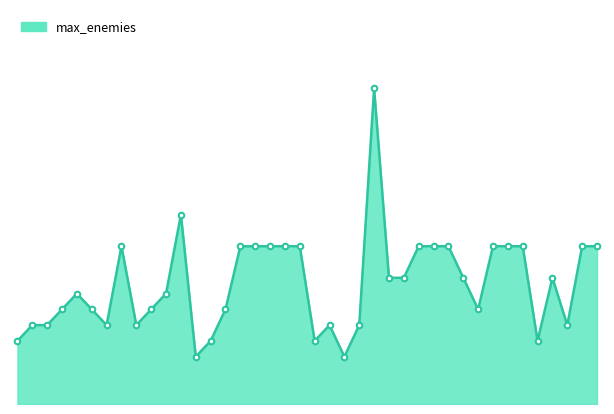

List the labels in order of value, smallest first.

14, 24, 2, 15, 22, 37, 3, 4, 8, 10, 23, 25, 39, 5, 7, 11, 16, 33, 6, 12, 27, 28, 32, 38, 9, 17, 18, 19, 20, 21, 29, 30, 31, 34, 35, 36, 40, 41, 13, 26